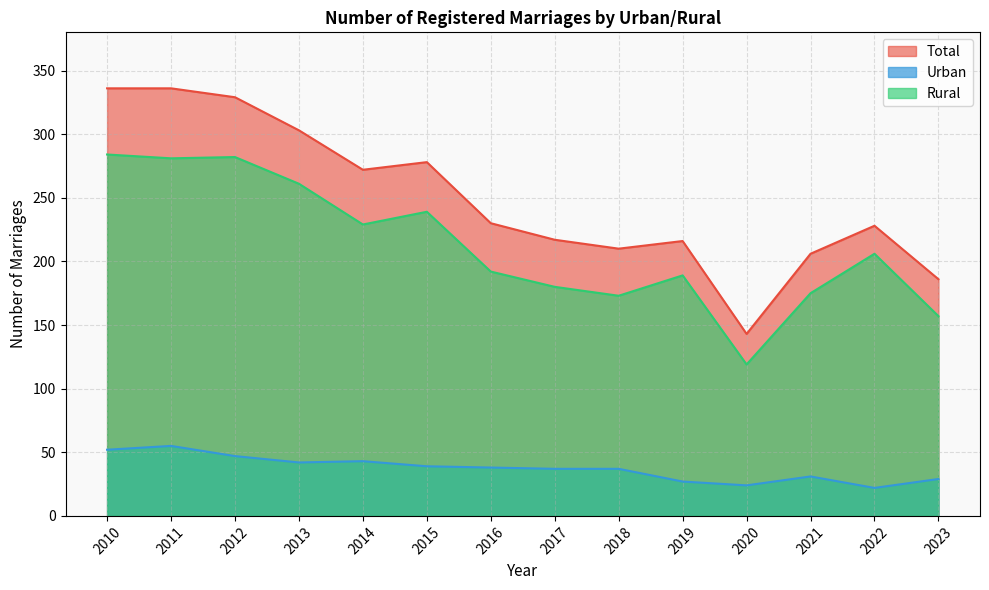

How many interior local valleys does the Total series have?

3